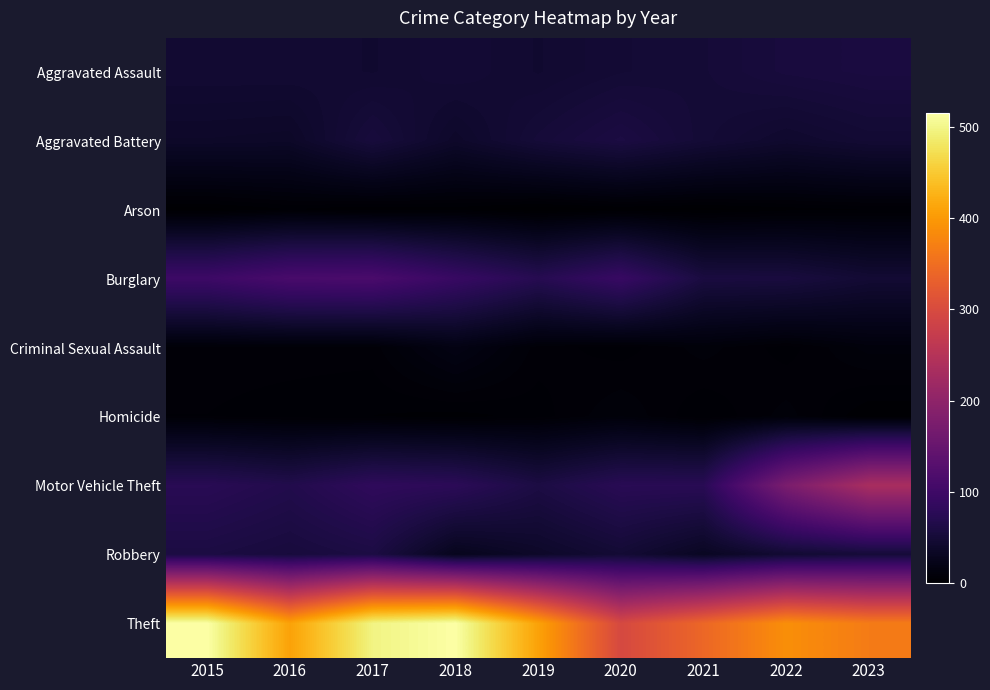

Reading right to left, what are all the values shown in this chart?

Aggravated Assault: 2023=57	2022=55	2021=50	2020=48	2019=44	2018=48	2017=44	2016=46	2015=46
Aggravated Battery: 2023=47	2022=42	2021=49	2020=59	2019=51	2018=39	2017=54	2016=37	2015=38
Arson: 2023=4	2022=3	2021=1	2020=2	2019=0	2018=3	2017=2	2016=4	2015=1
Burglary: 2023=47	2022=56	2021=57	2020=92	2019=72	2018=92	2017=114	2016=112	2015=98
Criminal Sexual Assault: 2023=11	2022=5	2021=9	2020=5	2019=7	2018=18	2017=7	2016=7	2015=7
Homicide: 2023=2	2022=9	2021=4	2020=10	2019=5	2018=3	2017=4	2016=5	2015=6
Motor Vehicle Theft: 2023=234	2022=175	2021=75	2020=75	2019=60	2018=78	2017=82	2016=67	2015=75
Robbery: 2023=51	2022=46	2021=32	2020=48	2019=38	2018=27	2017=60	2016=54	2015=59
Theft: 2023=366	2022=388	2021=341	2020=296	2019=409	2018=515	2017=497	2016=409	2015=515